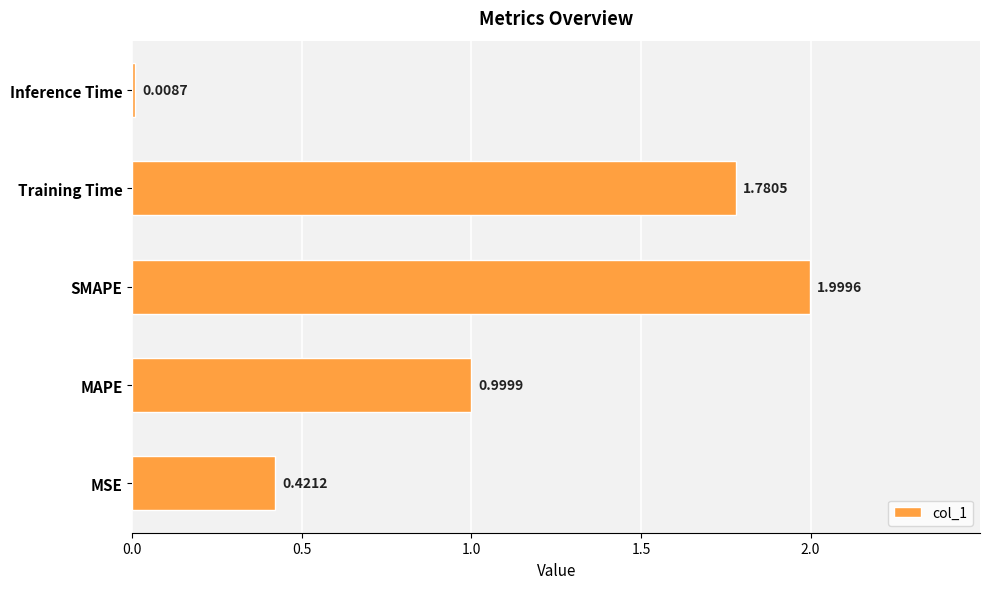

Which category has the highest value across all series?

SMAPE